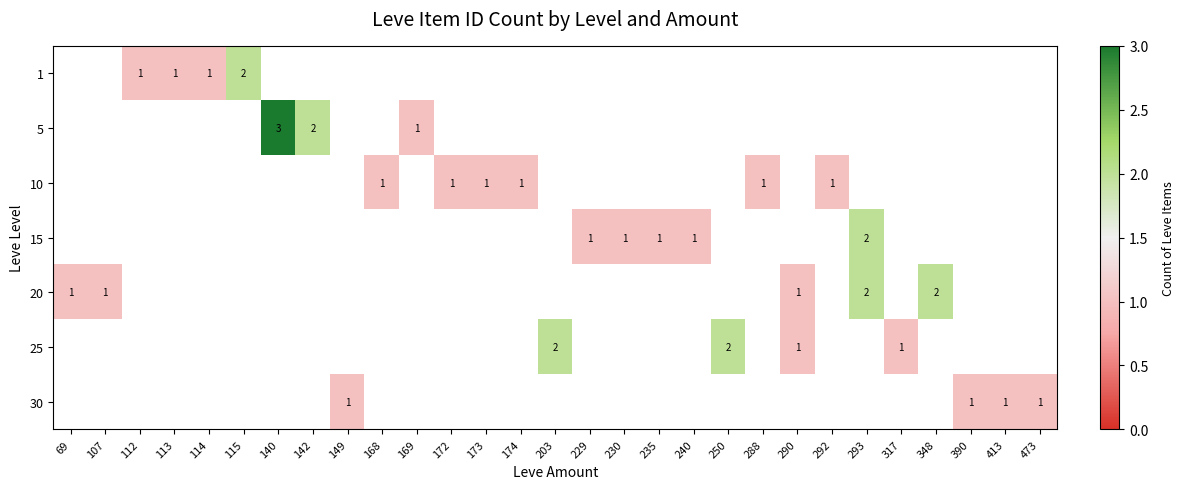

How many positive values does the 20 series have?

5